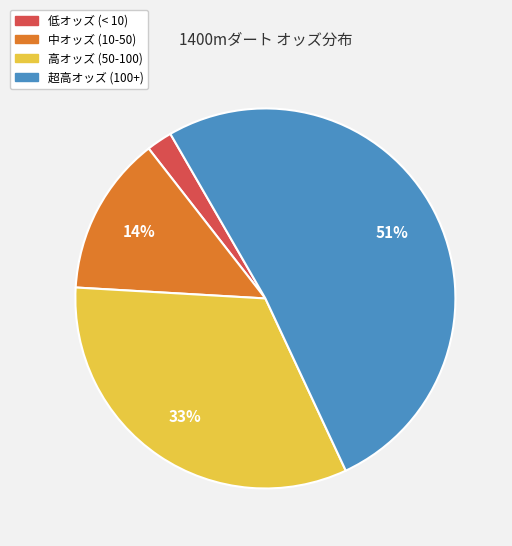

Is there a majority slice in this chart?

Yes